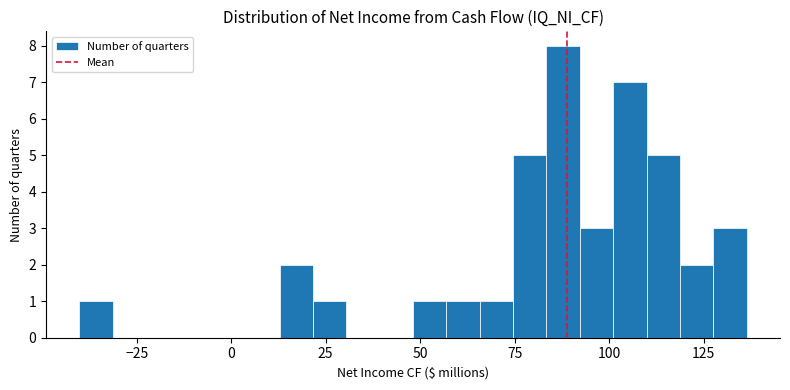

Read against the x-axis, roughly where is the centre of the tallest bar?

90